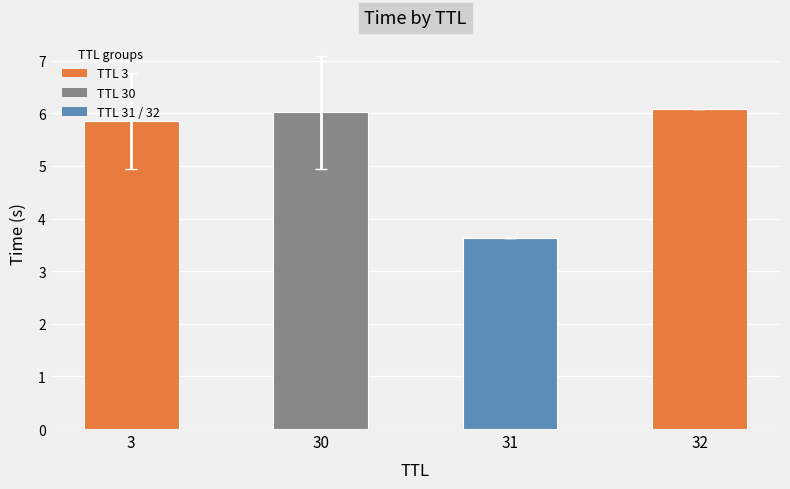

Are the bars horizontal?

No